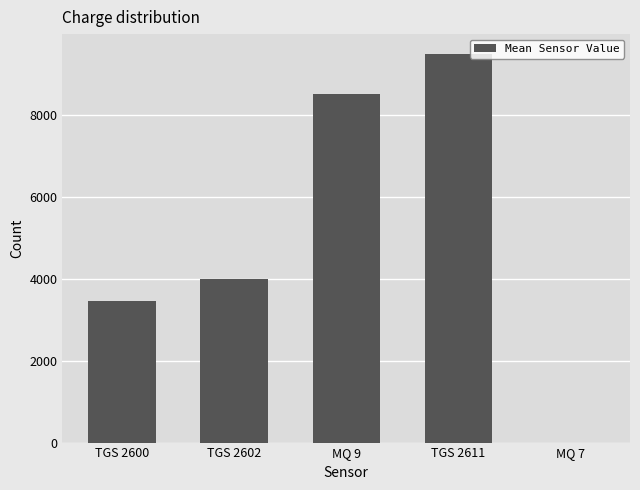

What is the change in value from MQ 9 to TGS 2611?

+992.1